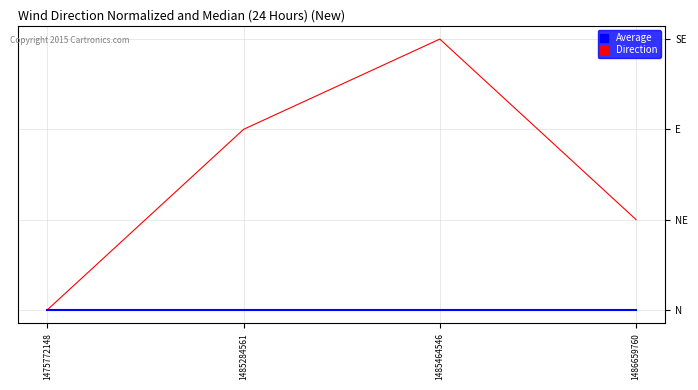

Is this an area chart (filled region under the line)?

No